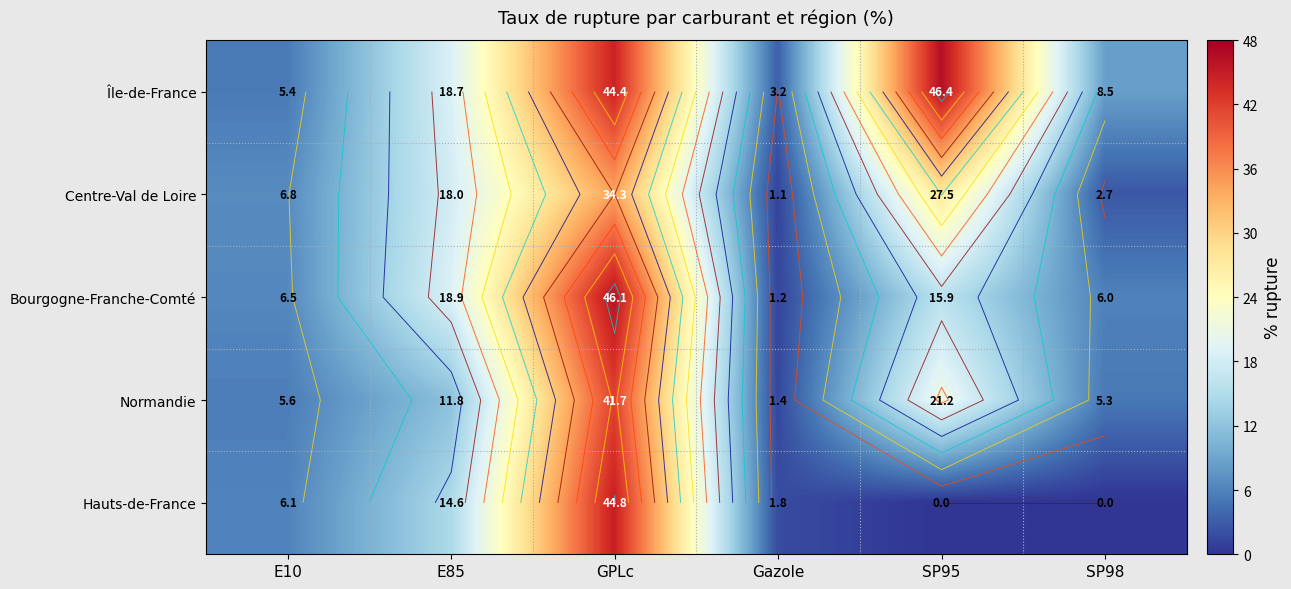

How many distinct data groups are displayed?

5